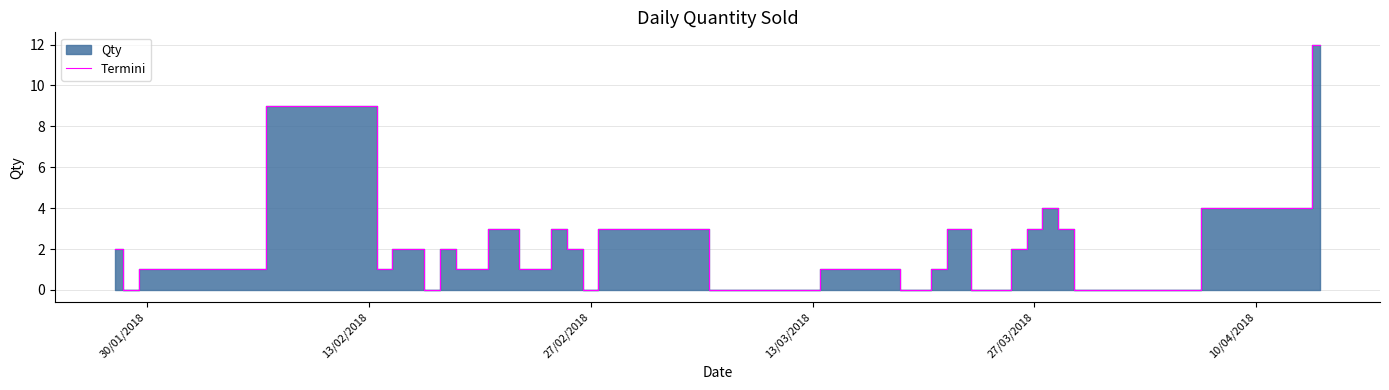

True or false: Termini has a value of 6 at 13/02/2018.

False